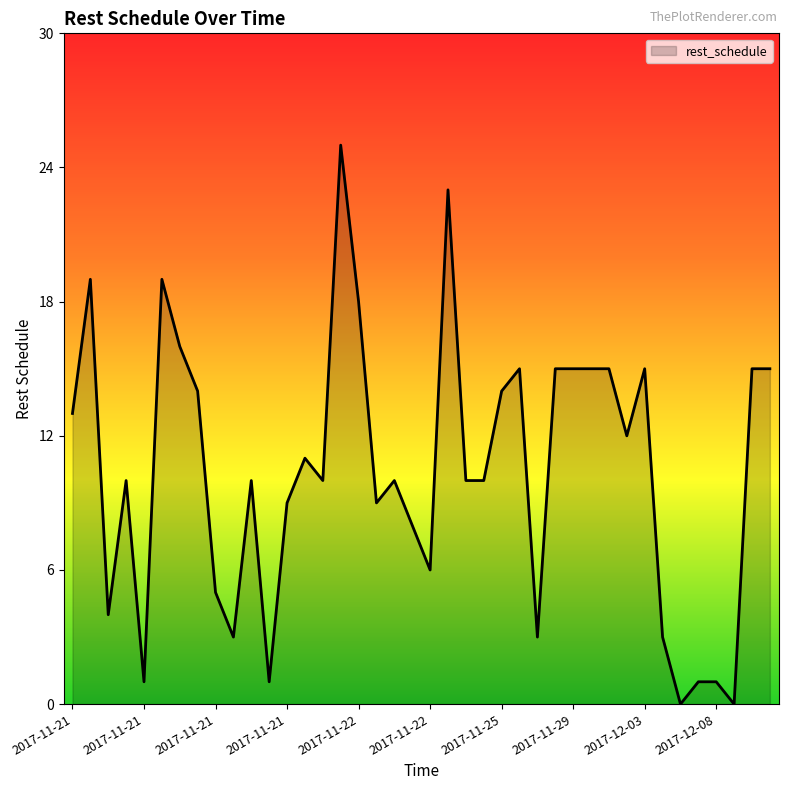

What is the greatest value displayed?

25